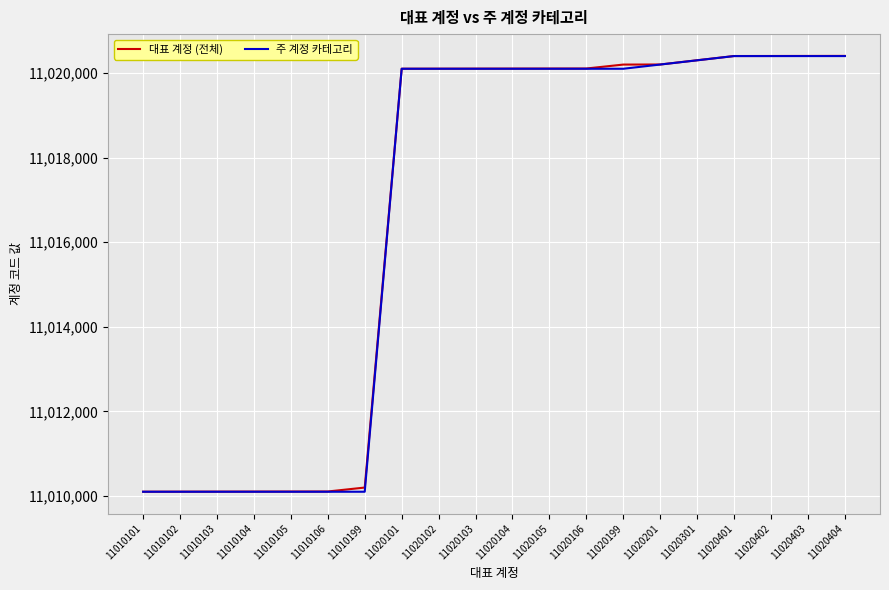

What is the difference between the second highest and second lowest values in the 주 계정 카테고리 series?

10300